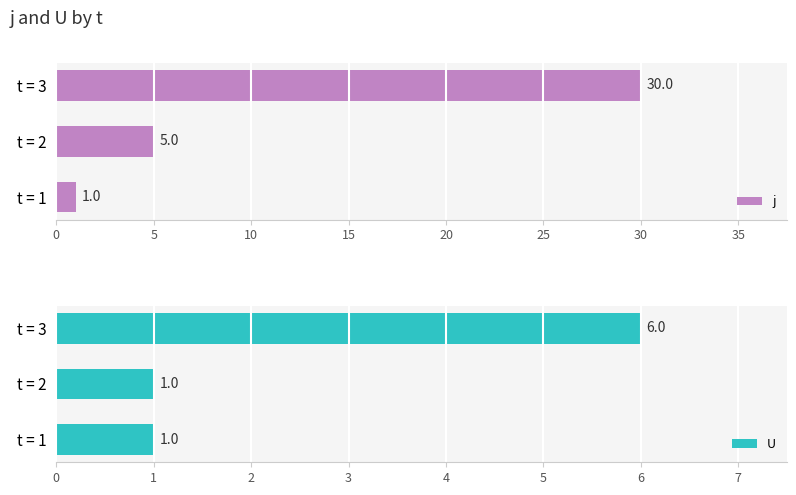

Count the U values in the range 1 to 6.

3